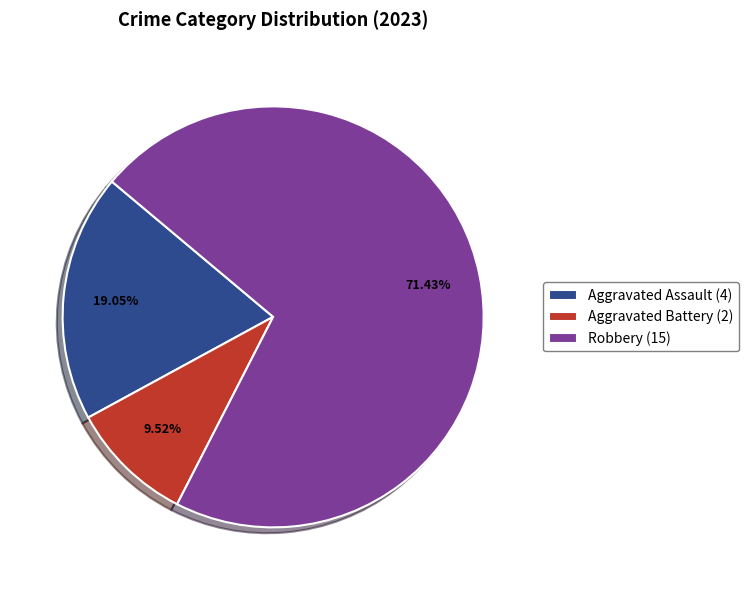

Is Robbery (15) the majority of the pie?

Yes